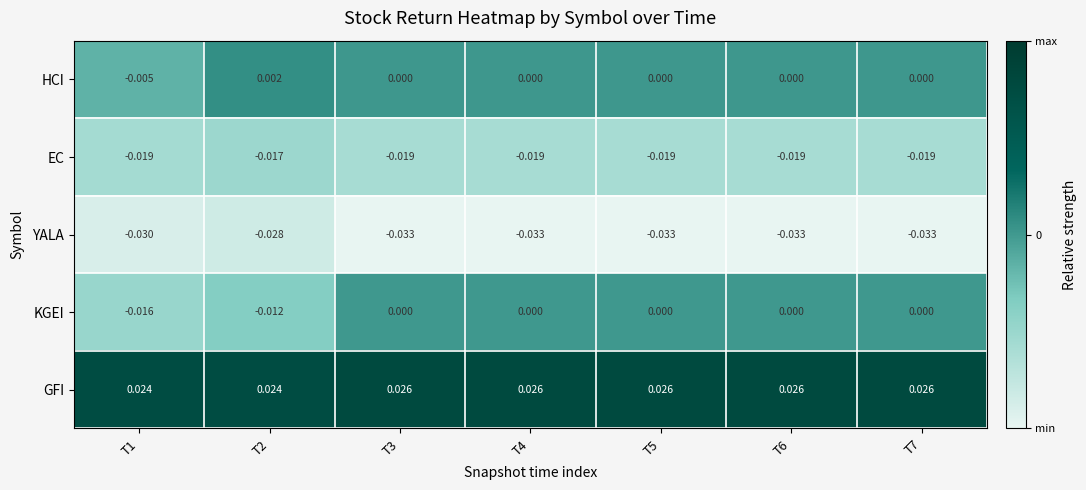

Rank the series by their maximum value, from lowest to highest.

YALA, EC, KGEI, HCI, GFI